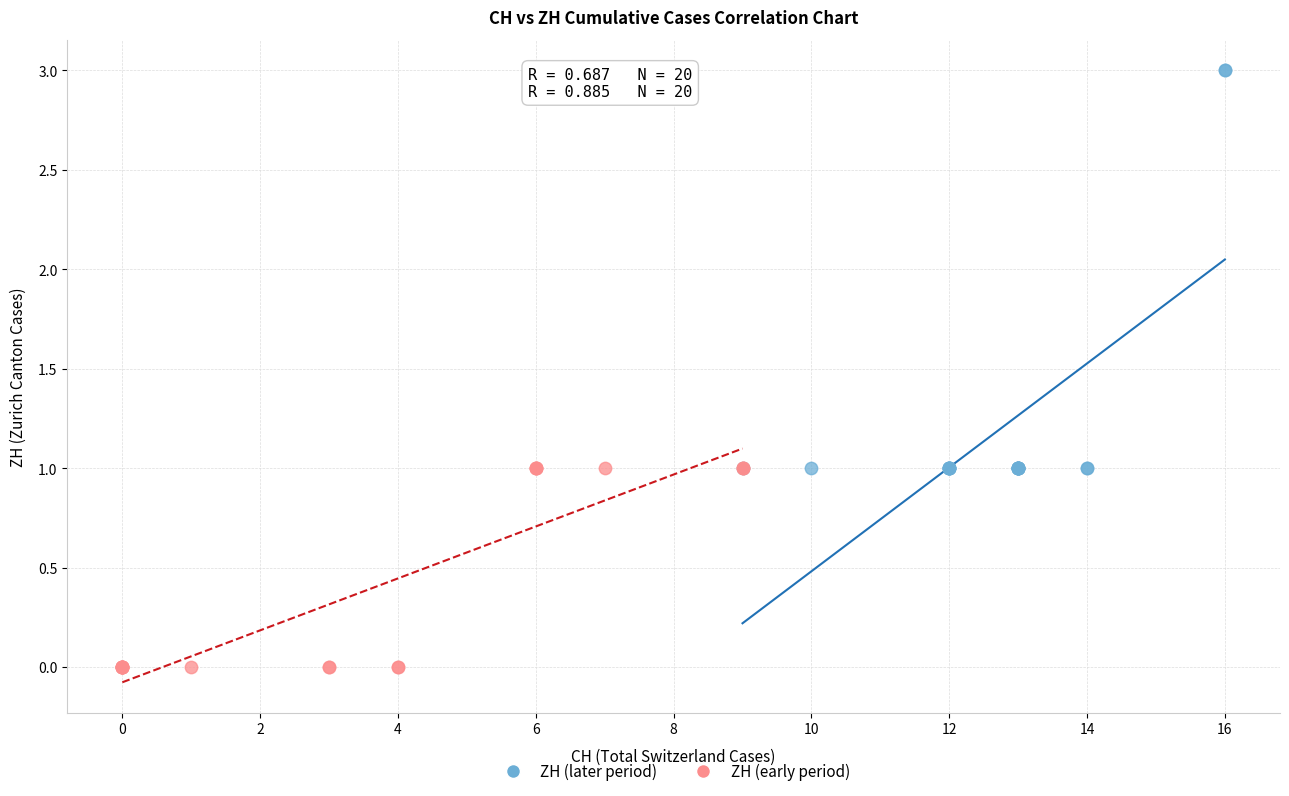

What are all the series names shown in the legend?

ZH (later period), ZH (early period)